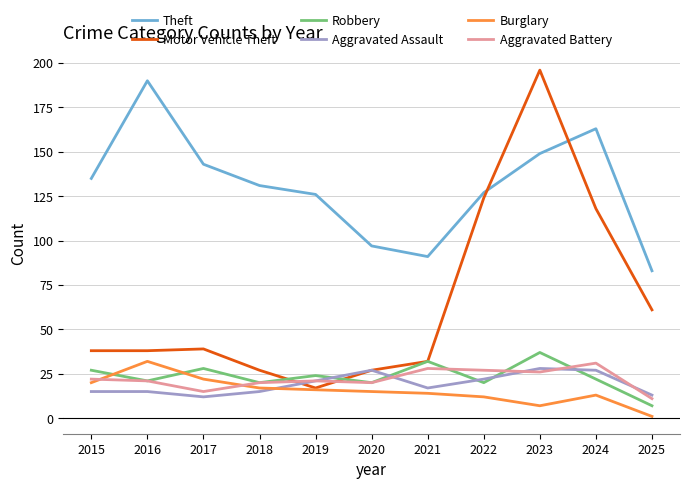

What are all the series names shown in the legend?

Theft, Motor Vehicle Theft, Robbery, Aggravated Assault, Burglary, Aggravated Battery